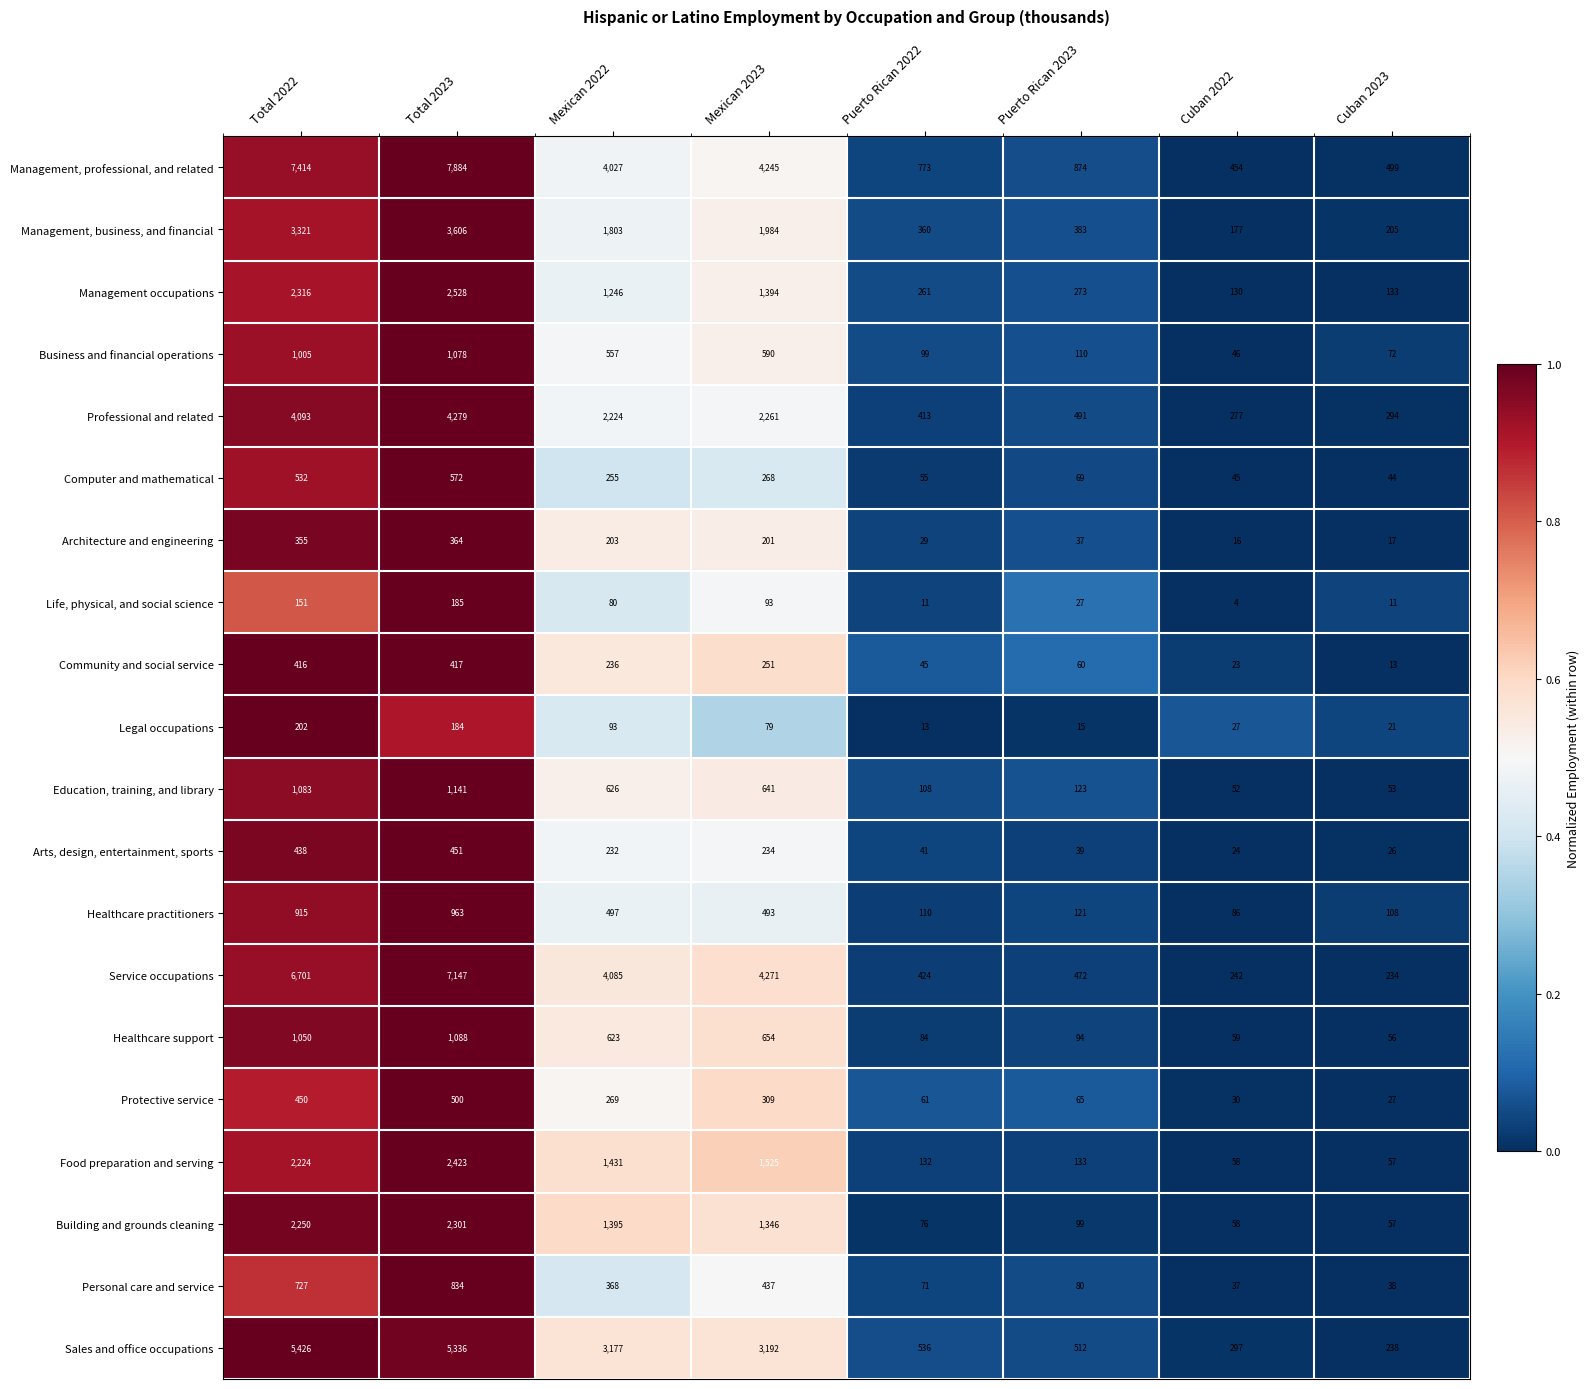

Which series has the largest total across all categories?

Management, professional, and related